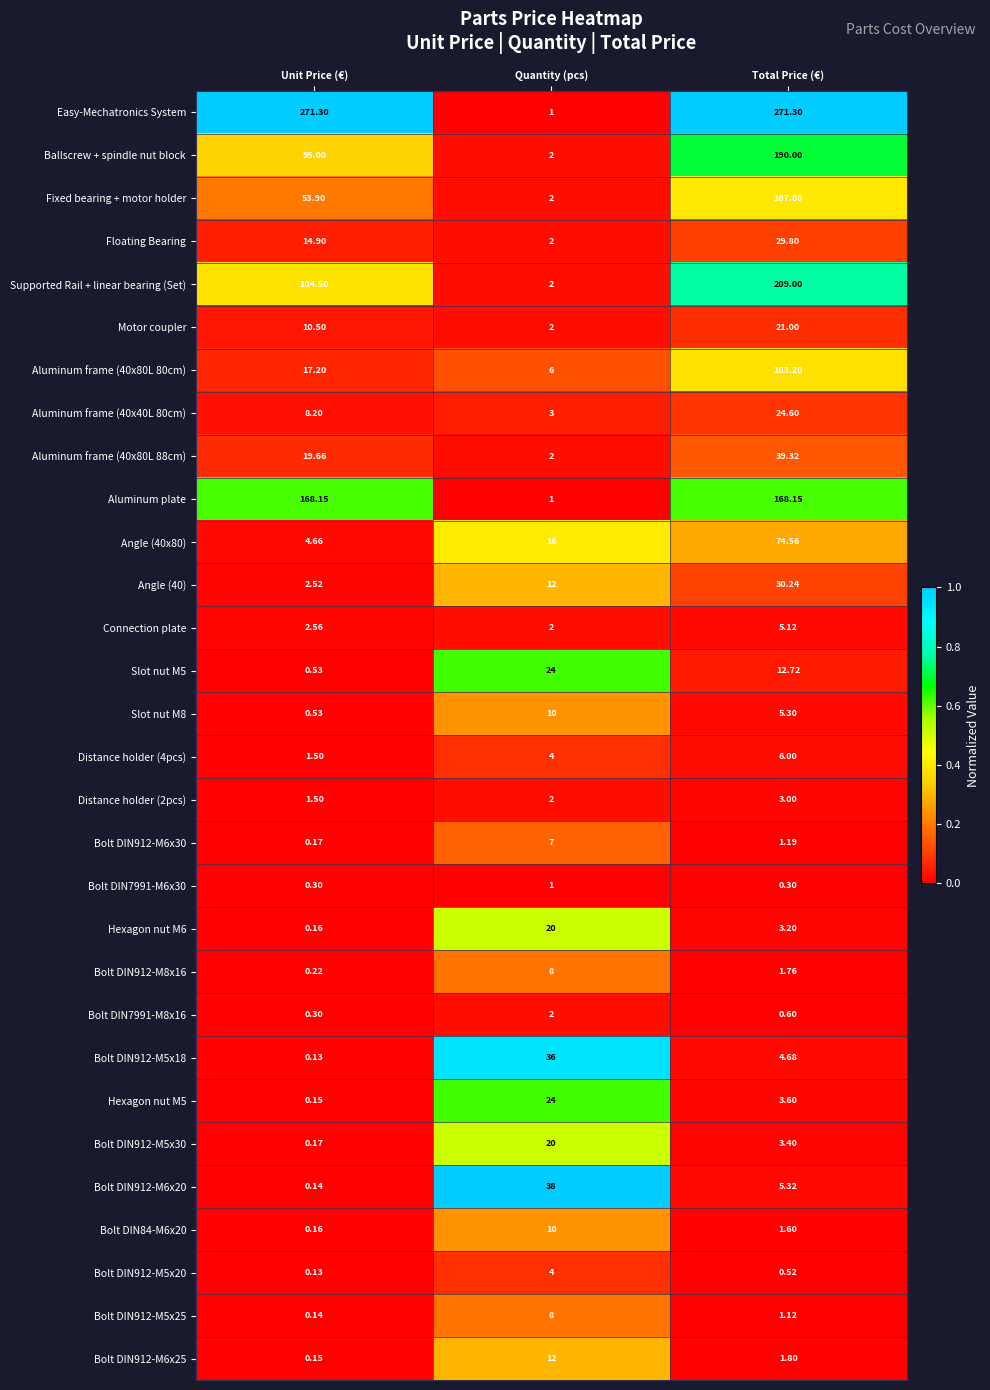

At which category is the sum across all series the highest?

Total Price (€)